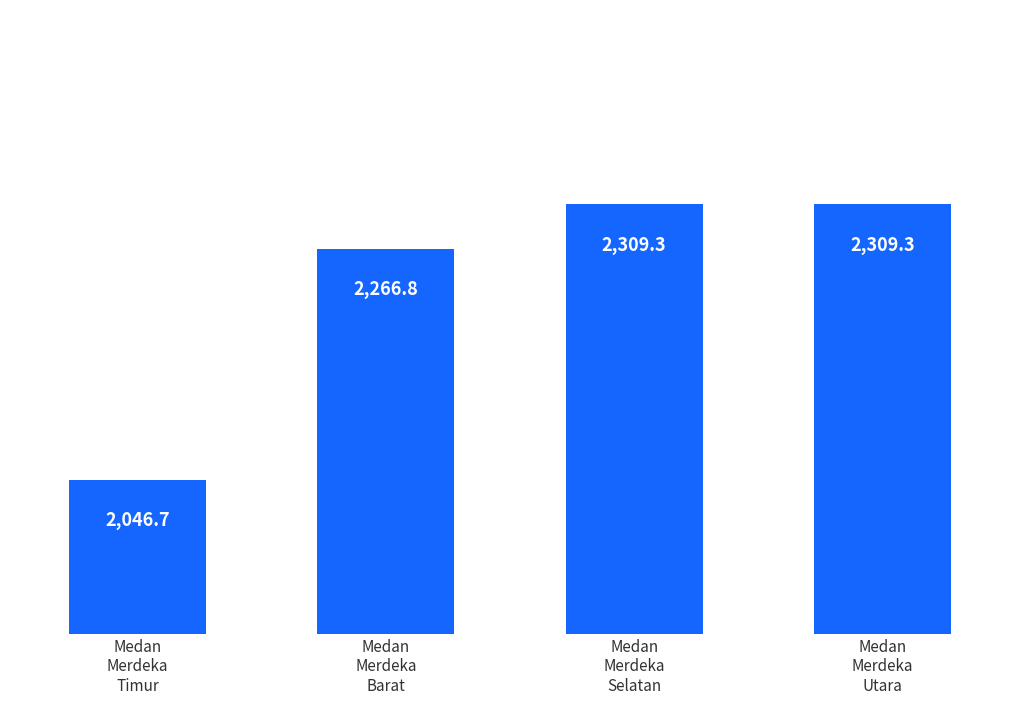

What is the difference between the maximum and minimum values?

262.6